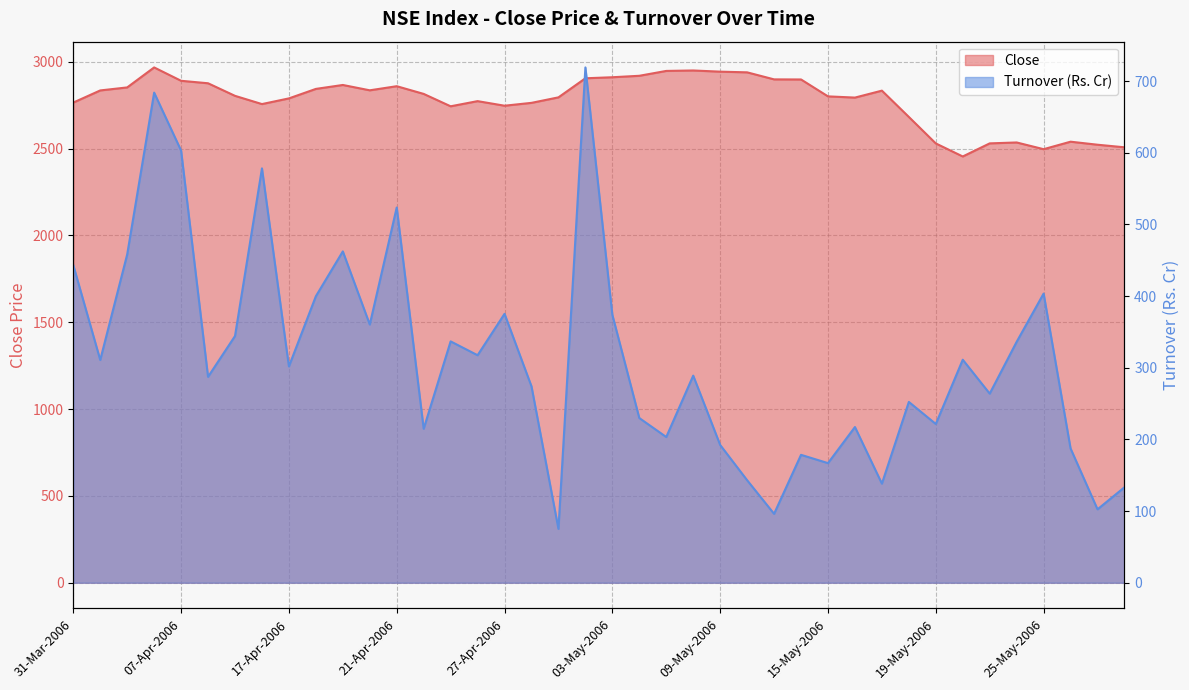

At which category does the chart reach its peak across all series?

05-Apr-2006